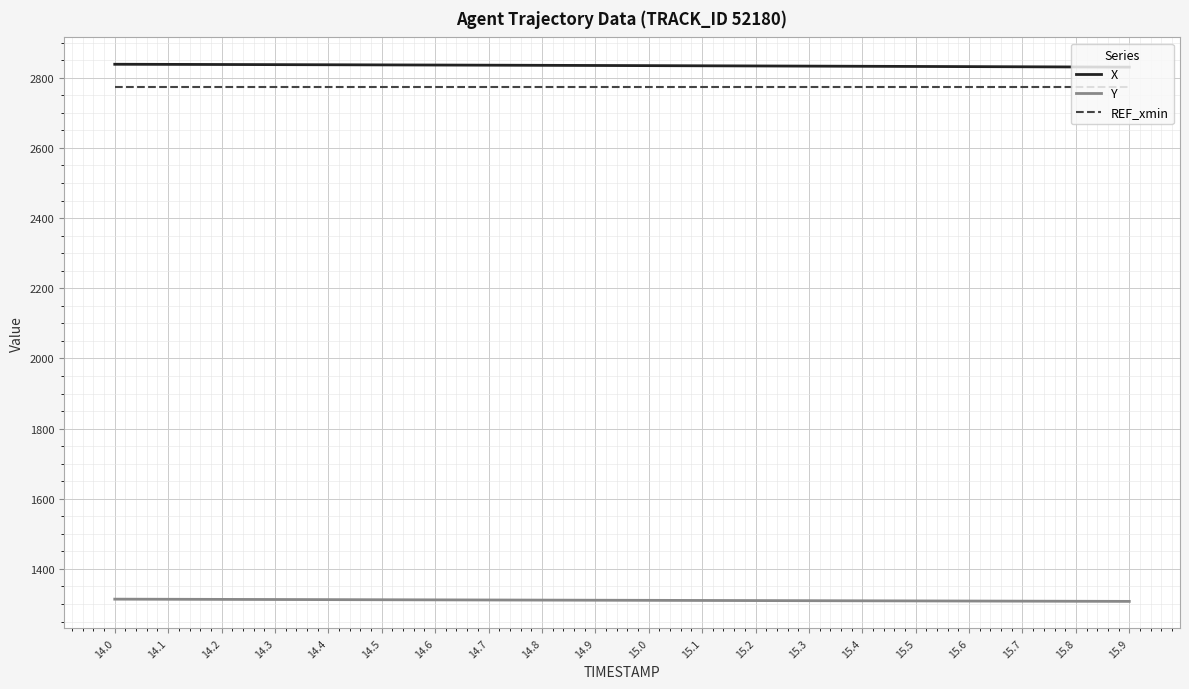

True or false: REF_xmin and X cross at least once.

False